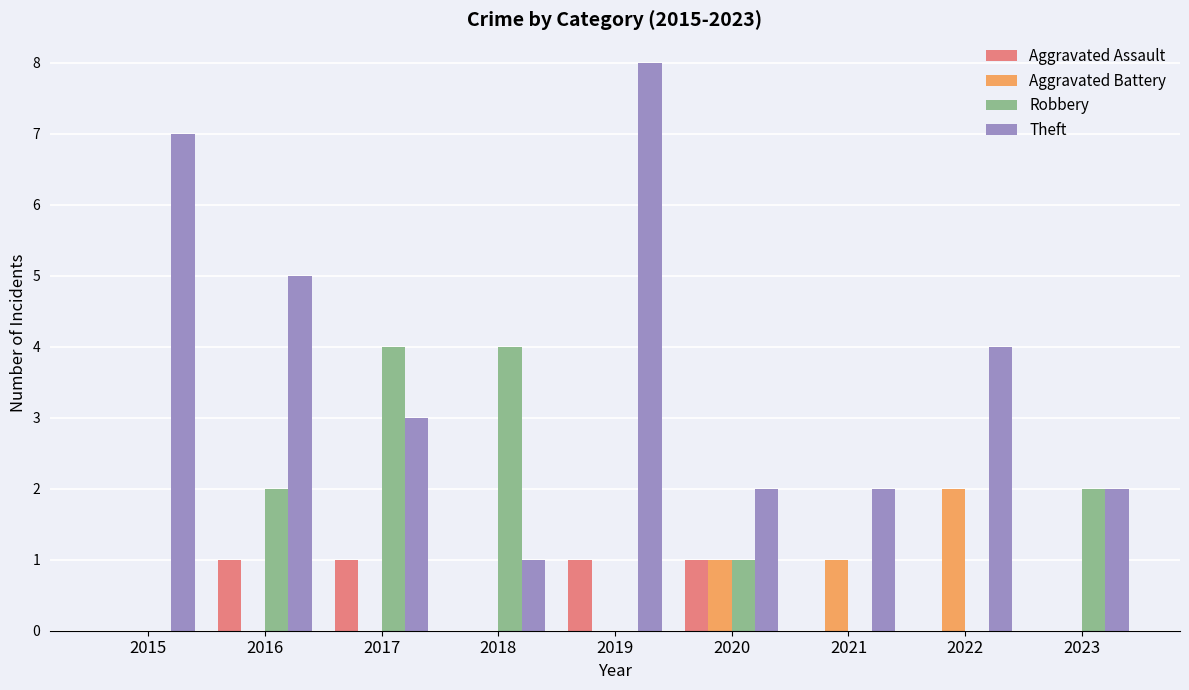

Which series has the largest total across all categories?

Theft